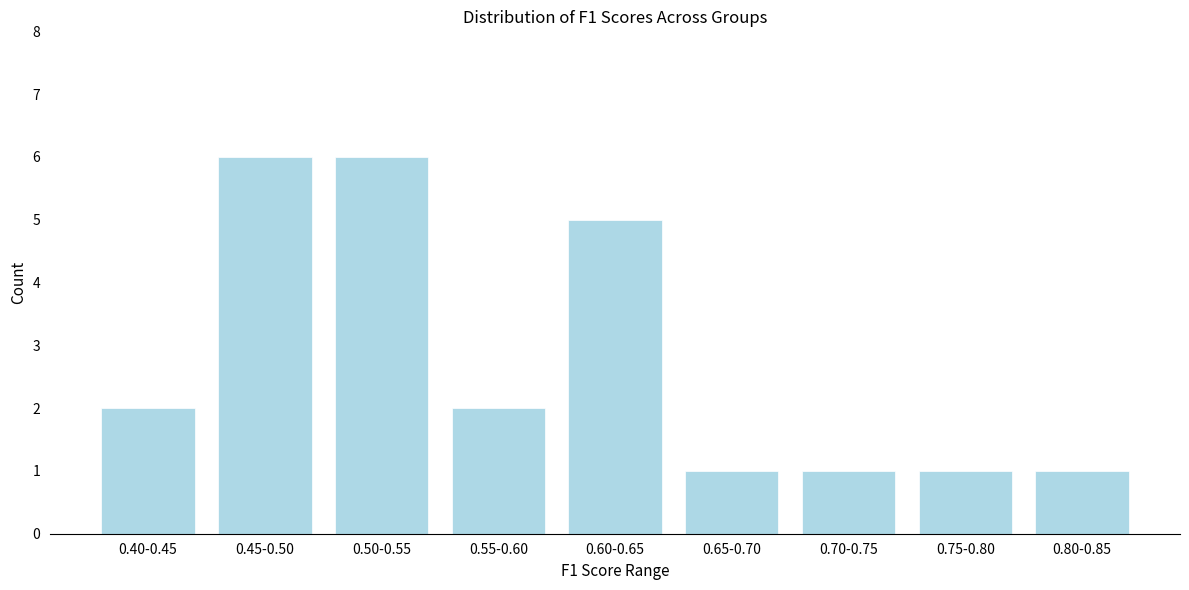

Reading left to right, list all the values displayed in this chart.

0.40-0.45=2	0.45-0.50=6	0.50-0.55=6	0.55-0.60=2	0.60-0.65=5	0.65-0.70=1	0.70-0.75=1	0.75-0.80=1	0.80-0.85=1